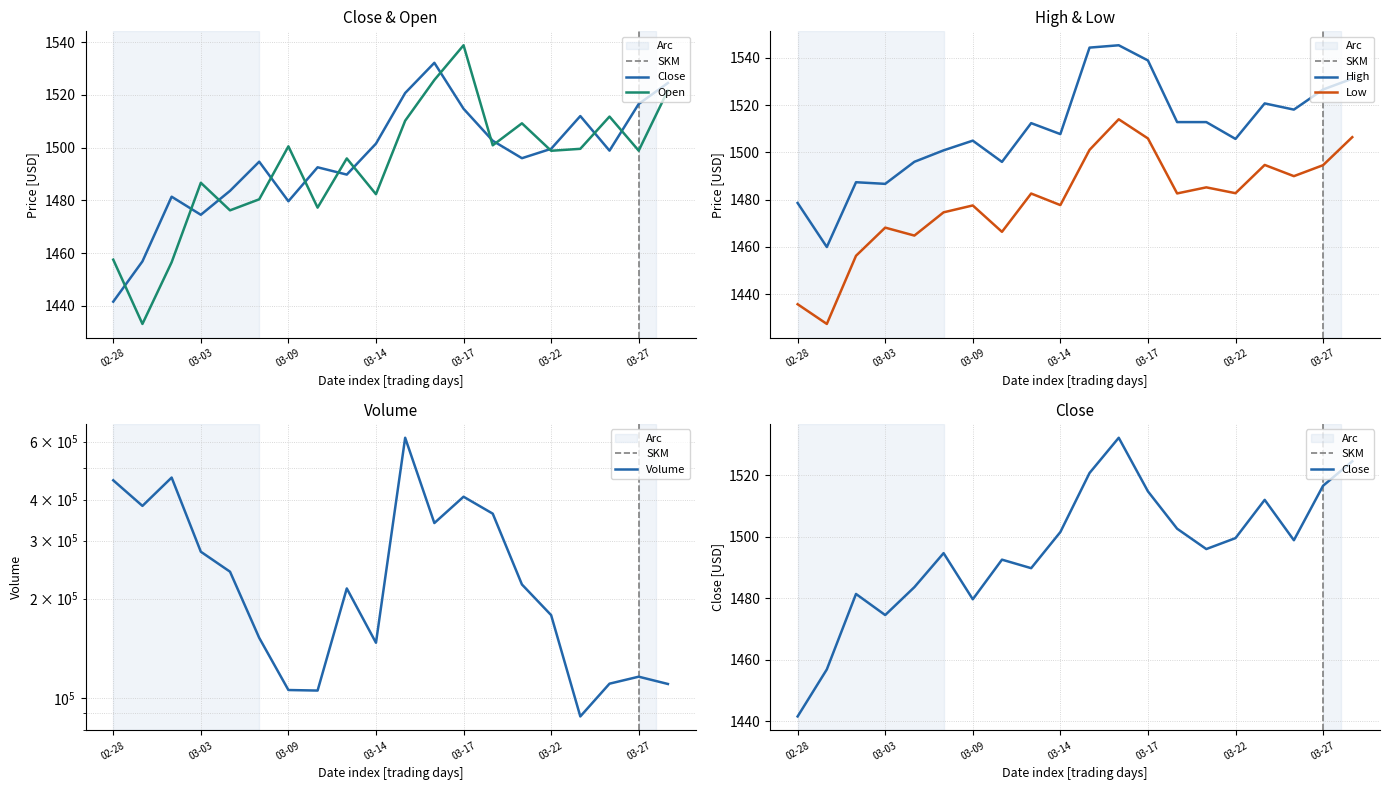

True or false: High and Low cross at least once.

False